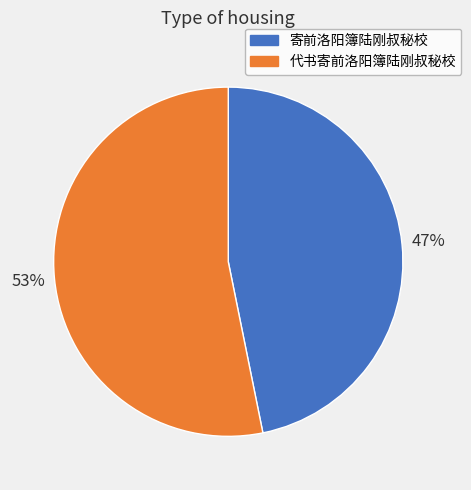

Is the sum of 寄前洛阳簿陆刚叔秘校 and 代书寄前洛阳簿陆刚叔秘校 greater than half?

Yes